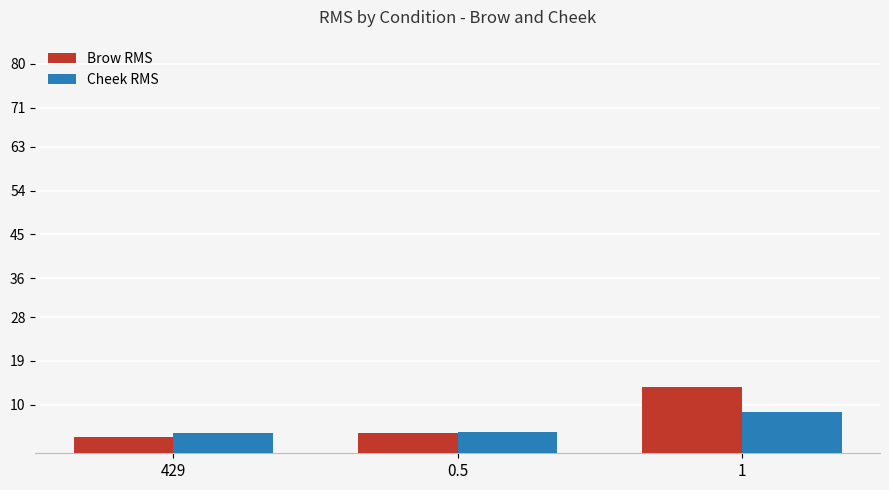

True or false: Brow RMS has a value of 3.4 at 429.

True